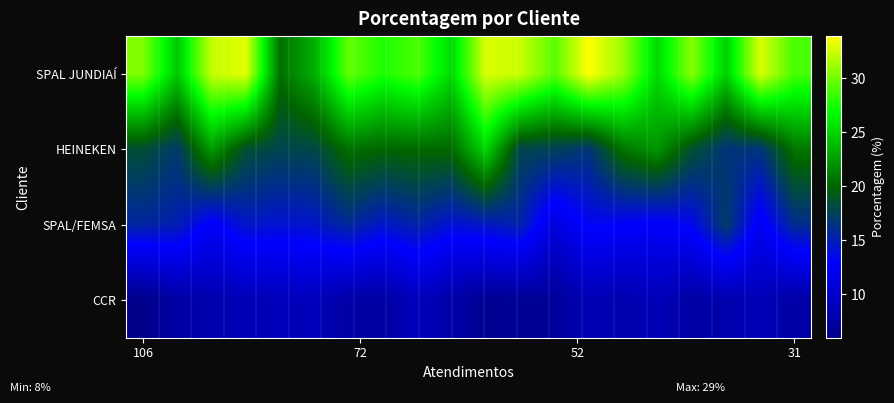

Count the number of categories in the chart.

20